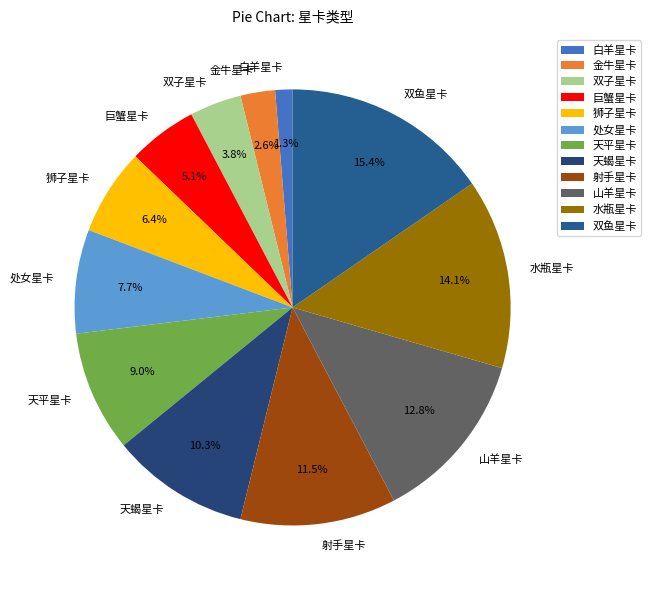

The 水瓶星卡 slice represents 14% of the pie. True or false?

True